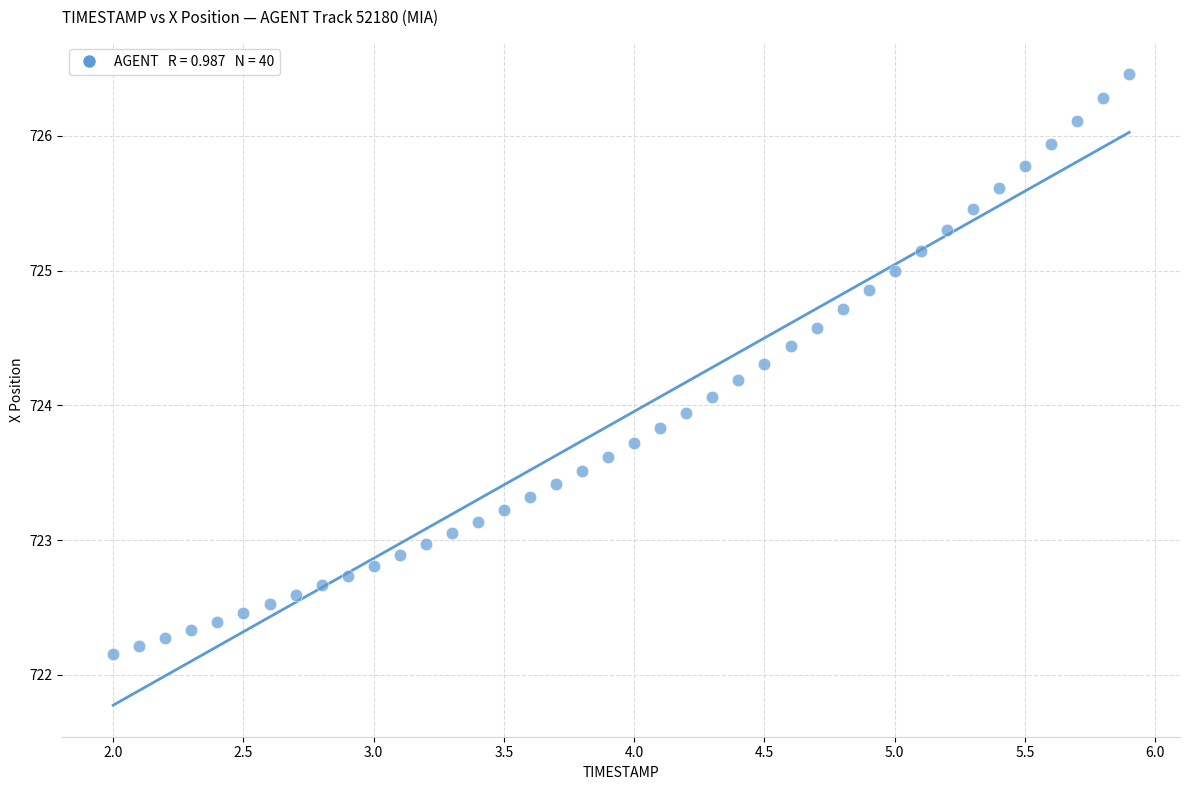

What is the range of X values (max minus min)?

3.9